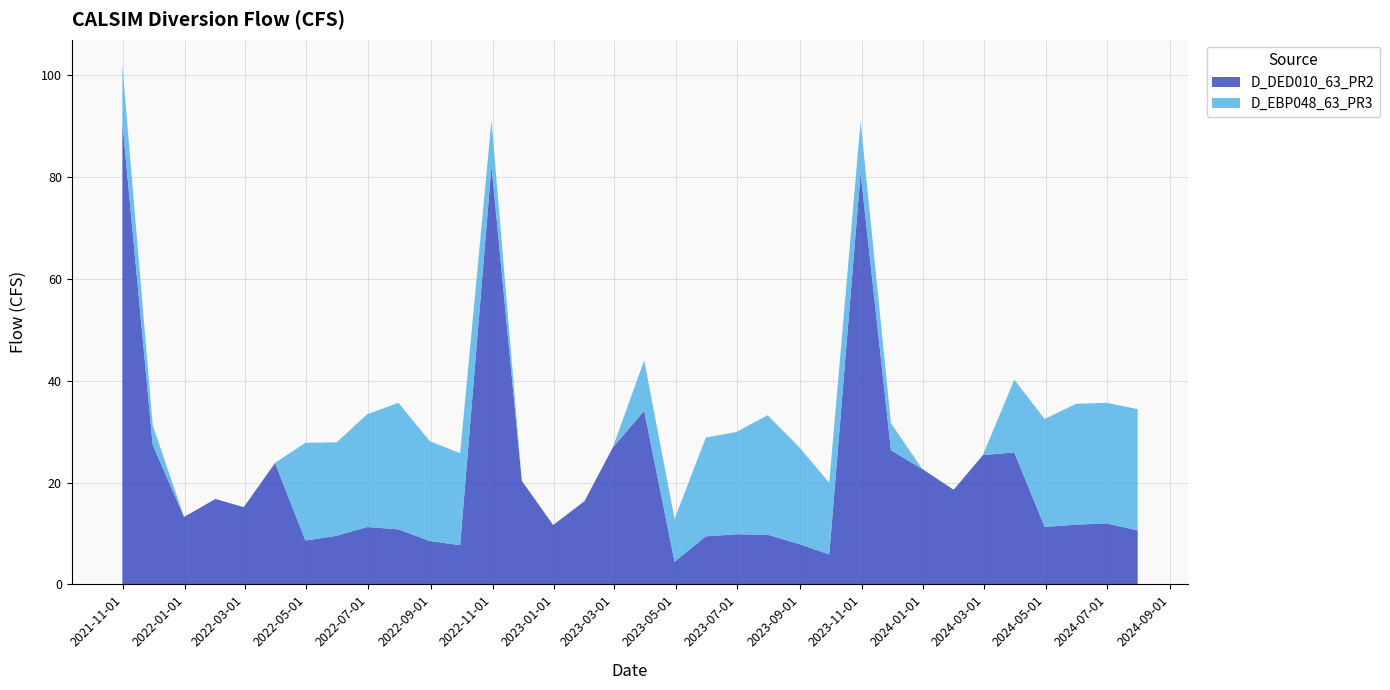

Reading right to left, list all the values displayed in this chart.

D_DED010_63_PR2: 10.6	12.0	11.7	11.3	25.9	25.4	18.6	22.7	26.4	80.8	5.9	7.9	9.8	9.8	9.4	4.5	34.1	26.9	16.4	11.7	20.3	82.2	7.7	8.5	10.8	11.3	9.6	8.6	23.8	15.2	16.8	13.3	27.4	90.7
D_EBP048_63_PR3: 23.8	23.7	23.7	21.2	14.3	0.0	0.0	0.0	5.3	10.2	14.1	19.1	23.5	20.1	19.4	8.4	9.9	0.0	0.0	0.0	0.0	8.9	18.1	19.6	24.8	22.1	18.4	19.2	0.0	0.0	0.0	0.0	3.8	11.2